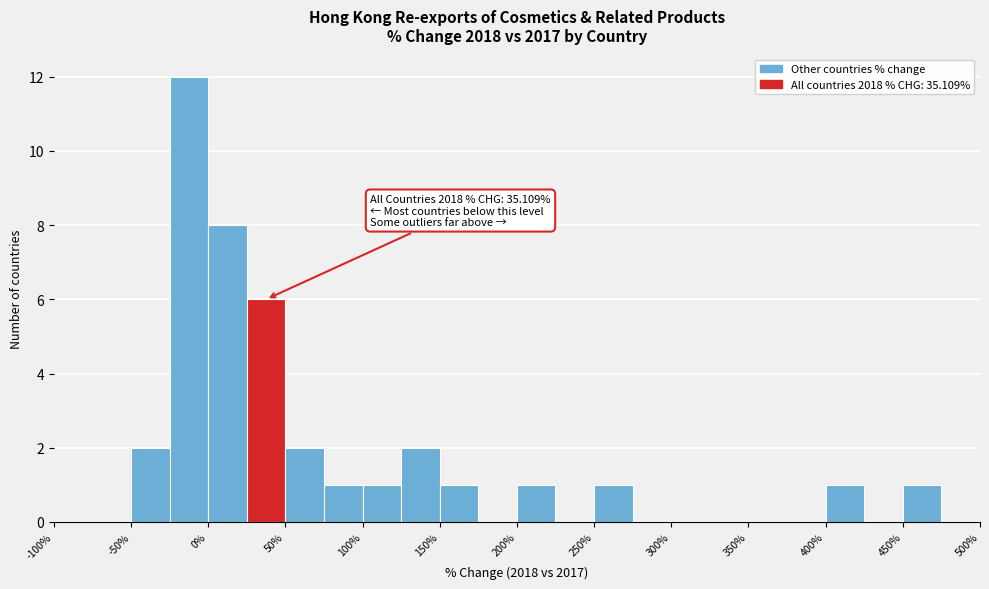

Over which range of the x-axis is the bar tallest?

-25 to 0